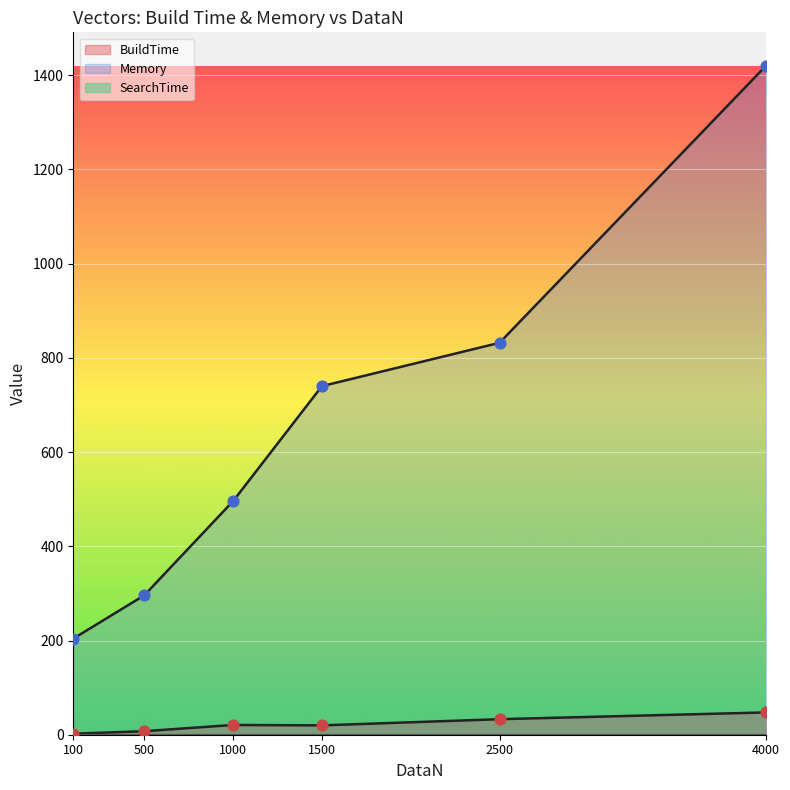

Which series reaches the maximum Y coordinate?

Memory